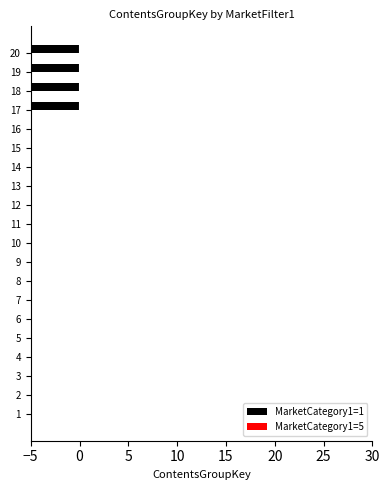

What is the sum of all MarketCategory1=1 values?

-92.0